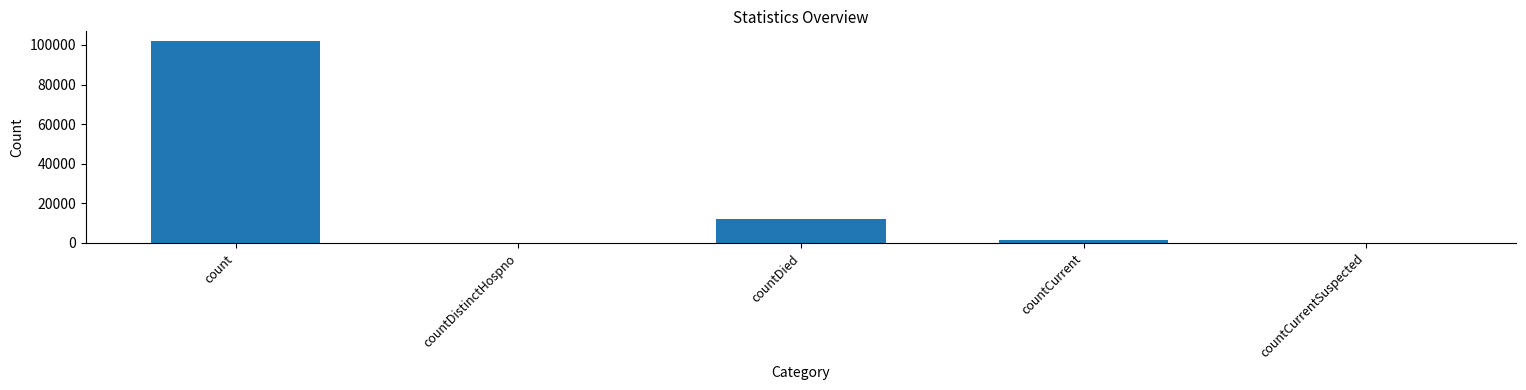

The value at countDistinctHospno is 41517. True or false?

False